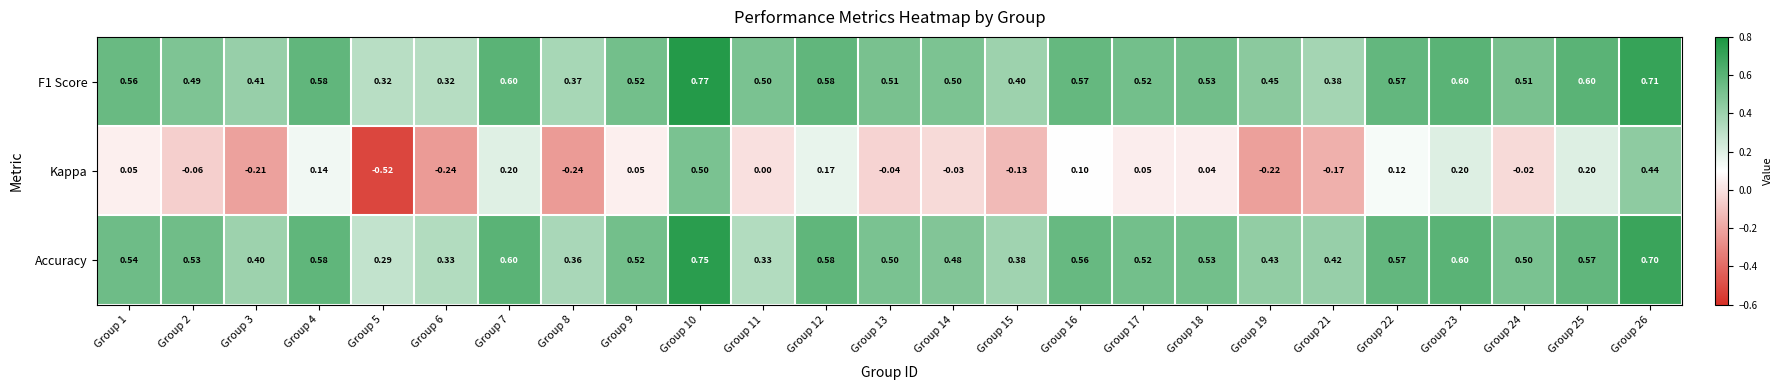

Is the value of Accuracy at Group 18 greater than the value of Kappa at Group 11?

Yes